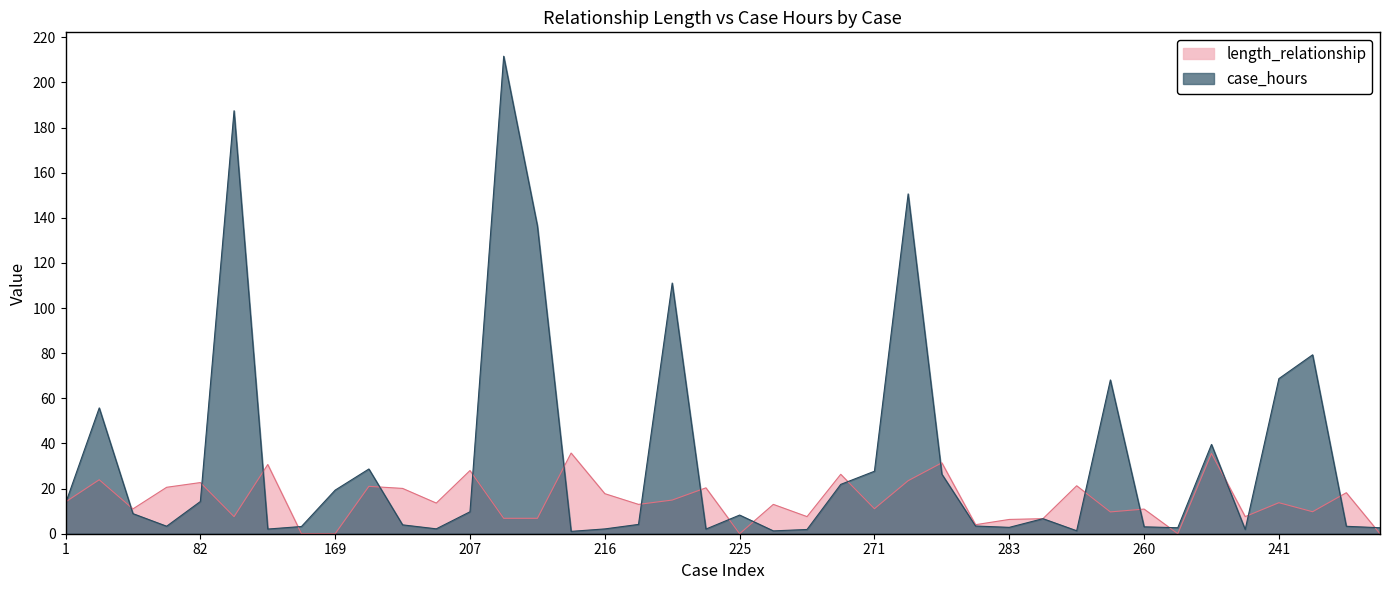

Where do length_relationship and case_hours first cross each other?

1 and 62